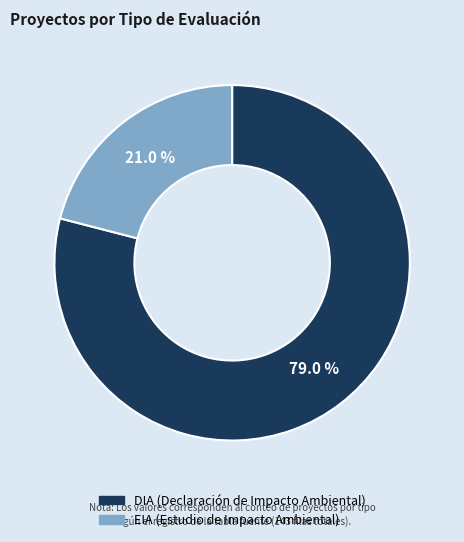

To the nearest percent, what portion does DIA represent?

79%